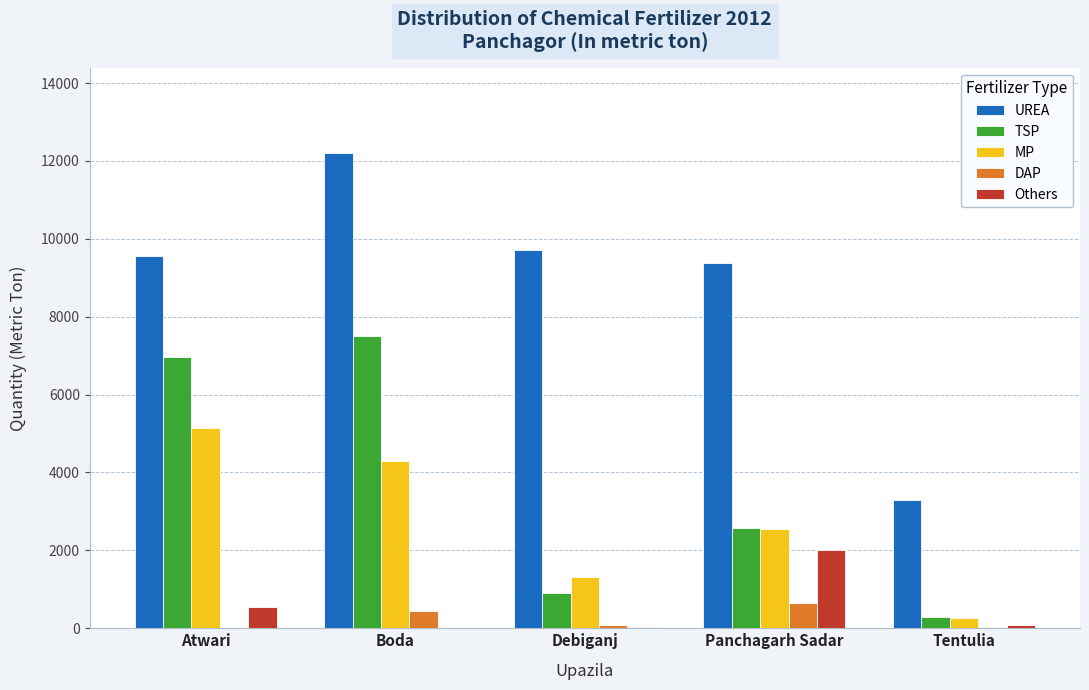

Which series has the largest range (max minus min)?

UREA